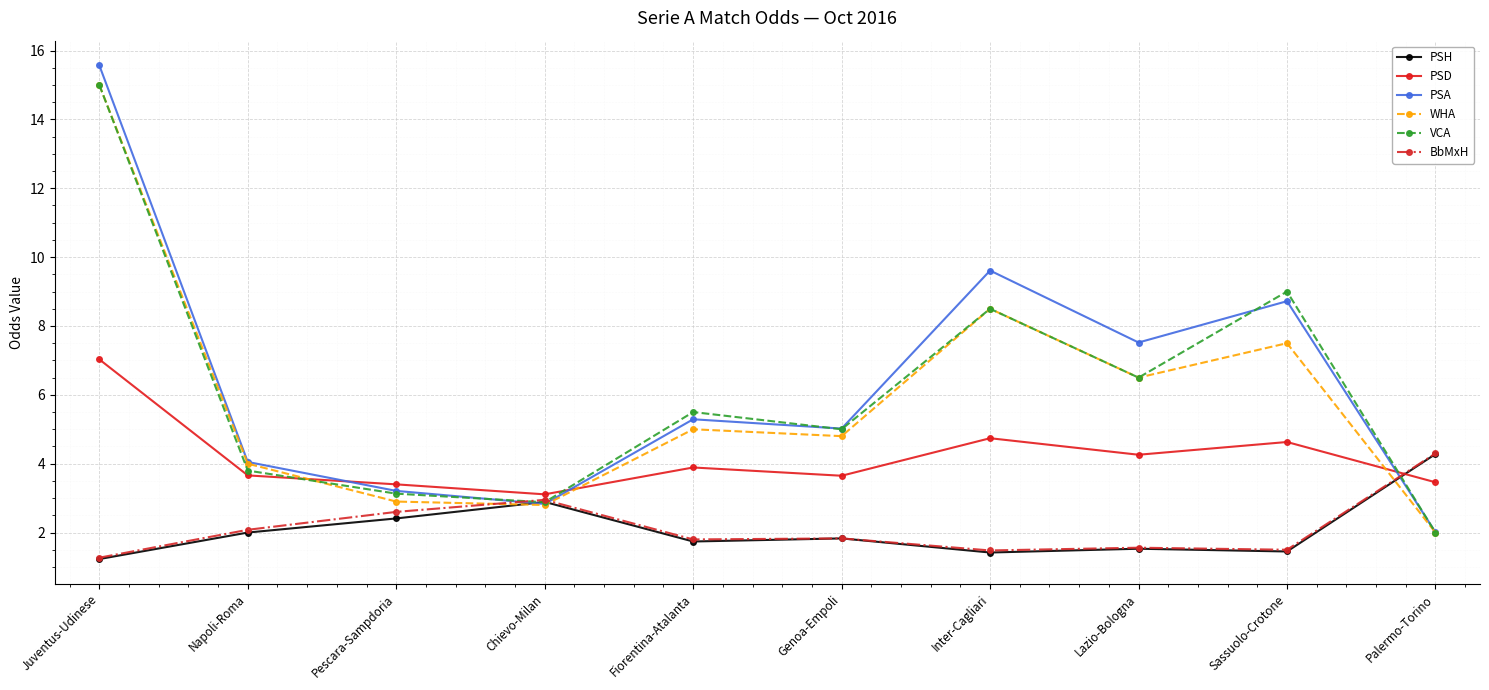

True or false: PSH has a value of 1.4 at Sassuolo-Crotone.

True